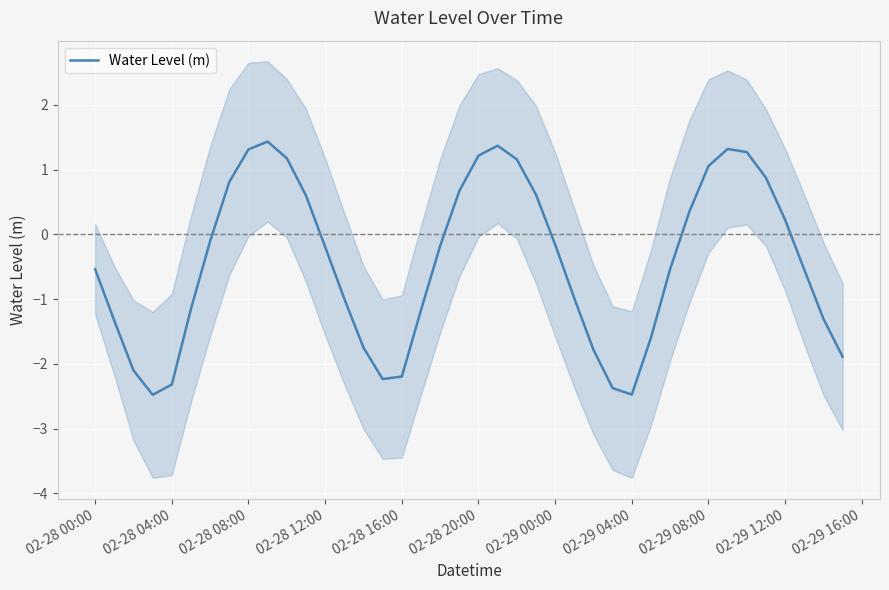

The value of Water Level (m) at 02-28 04:00 is -2.3. True or false?

True